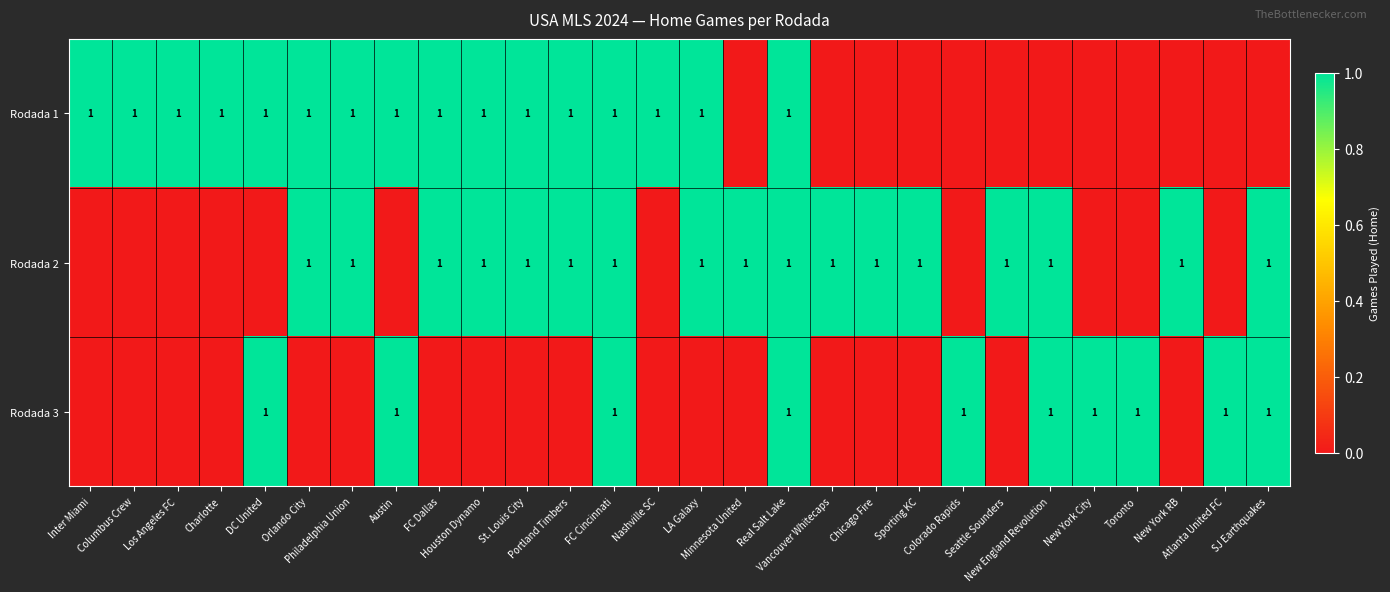

What is the difference between the maximum and second lowest values in the Rodada 1 series?

1